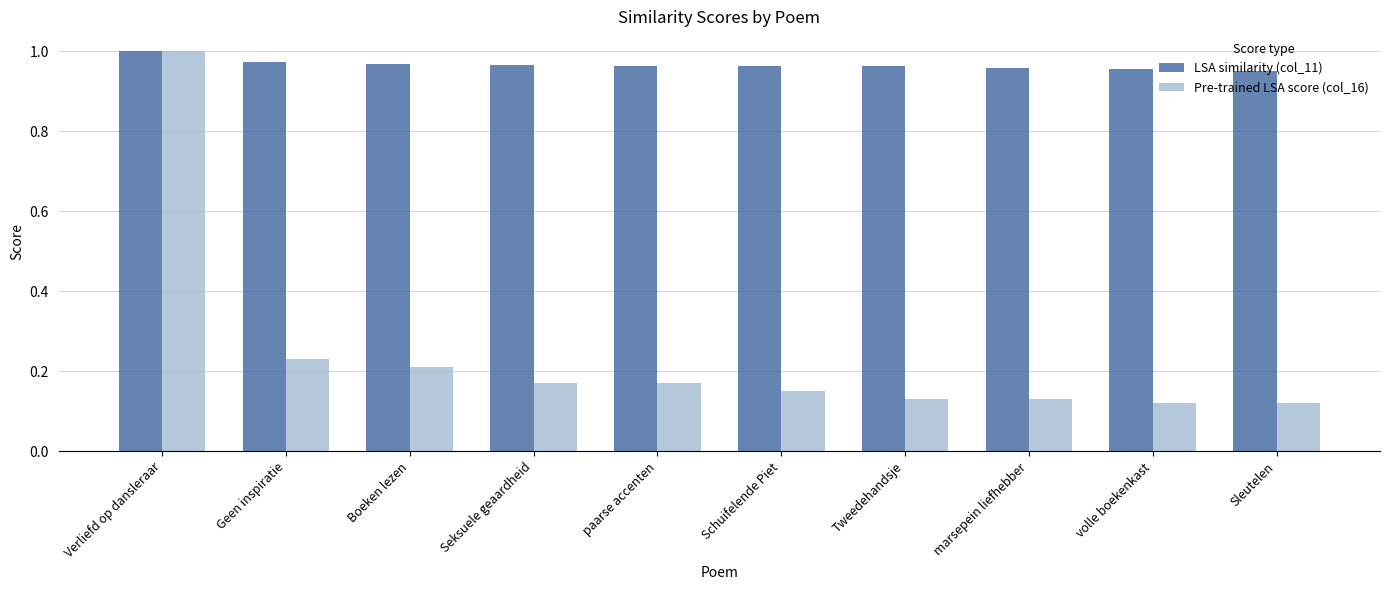

Does the chart contain any negative values?

No